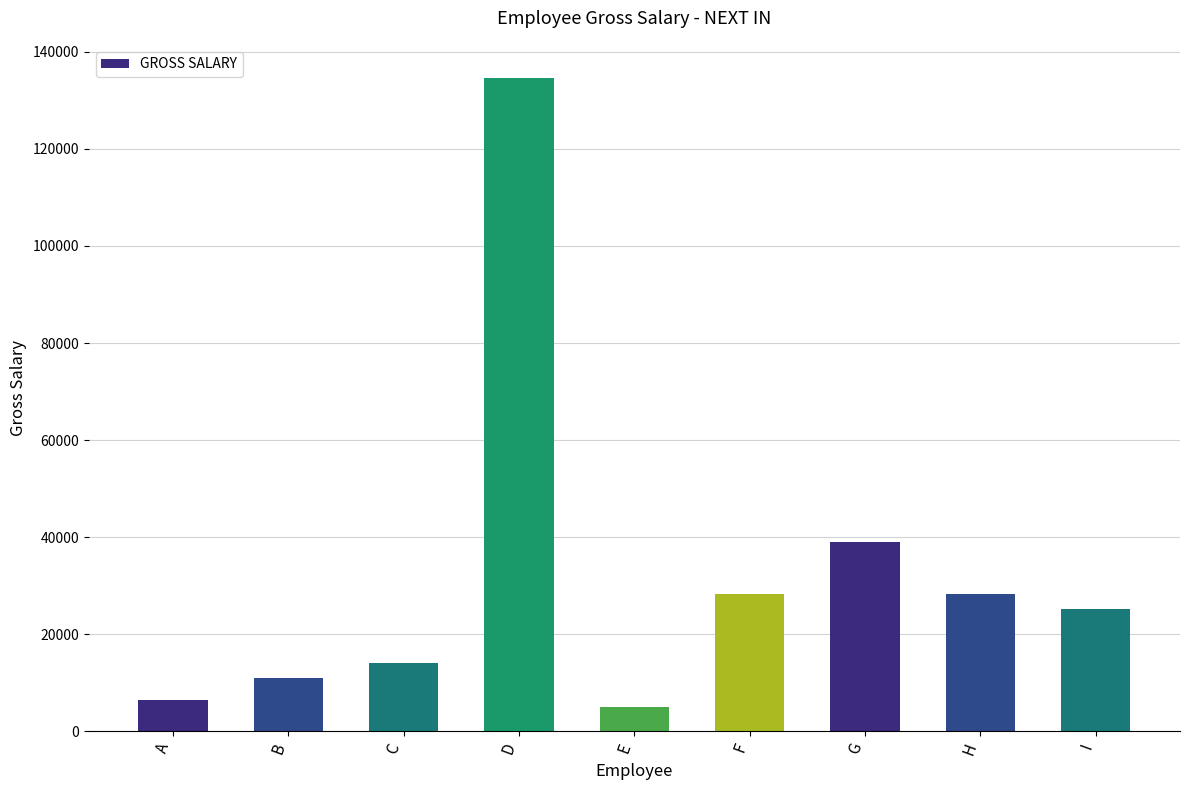

Which category has the highest value across all series?

D